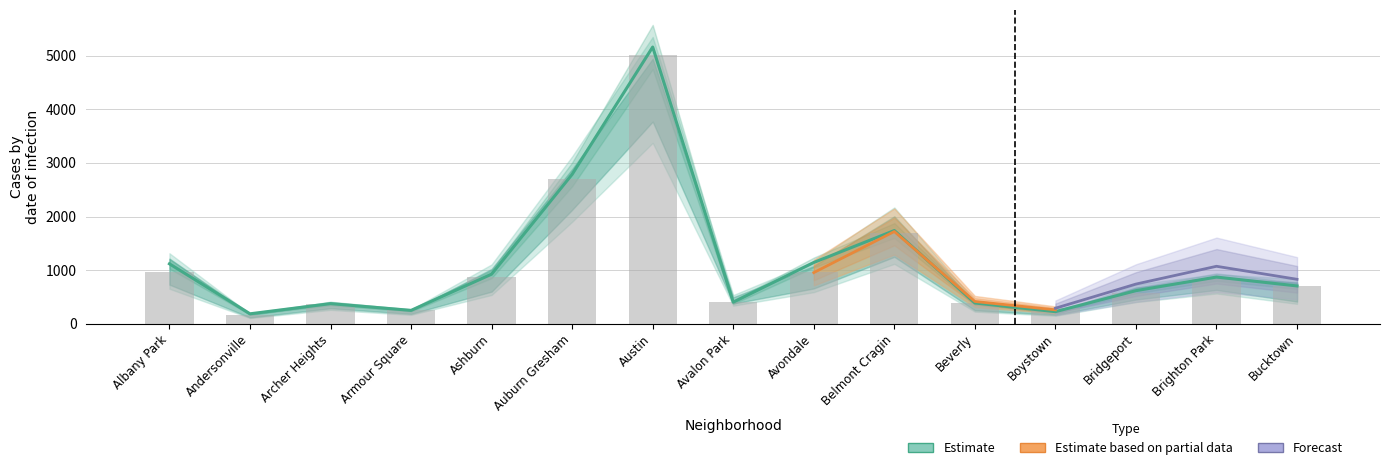

The 2019 series shows 2700 at Auburn Gresham. True or false?

True